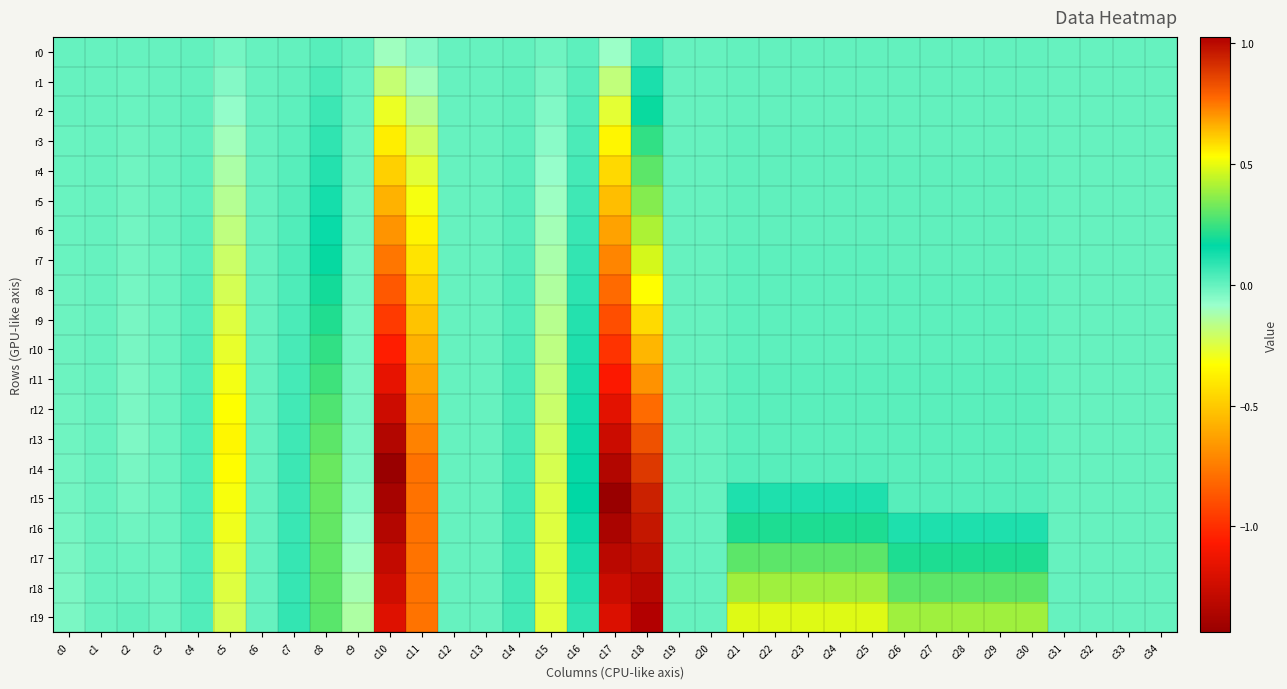

At which category is the sum across all series the highest?

c18